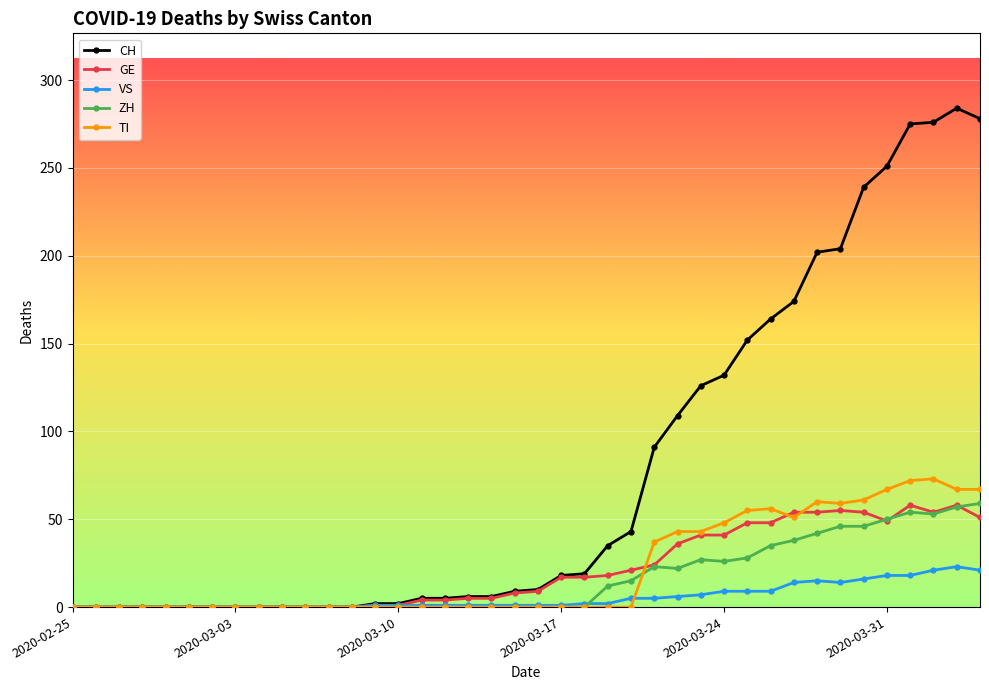

What is the difference between the maximum and minimum values in the CH series?

284